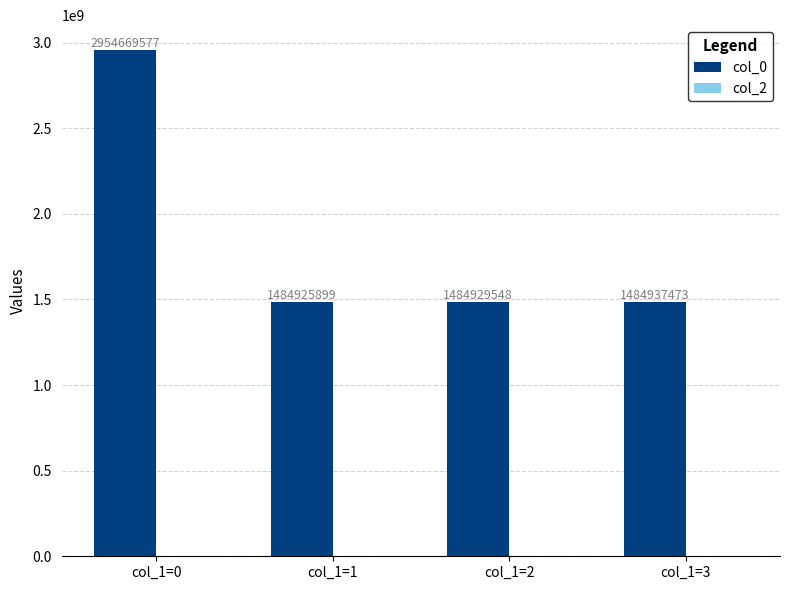

Which label corresponds to the largest value in the chart?

col_1=0